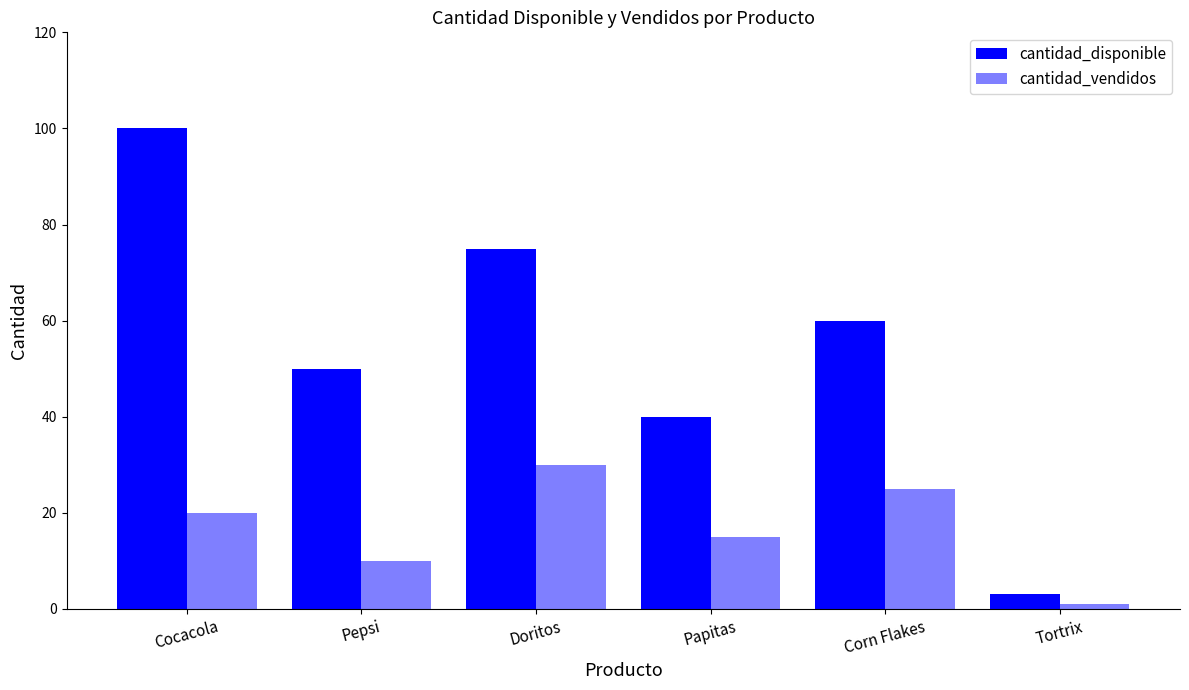

Does the chart contain stacked bars?

No